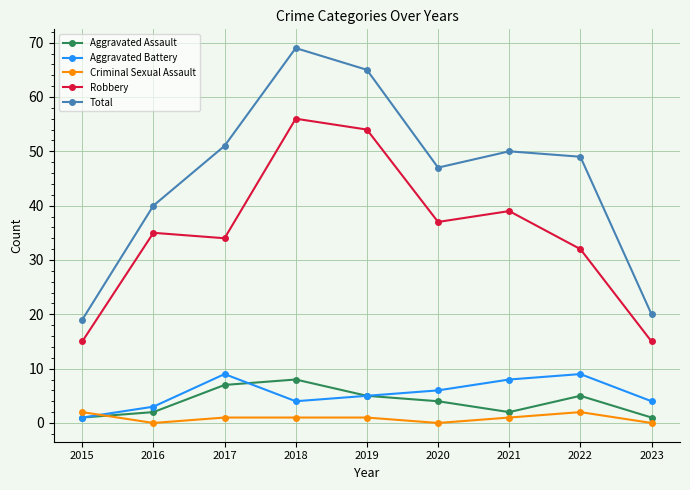

Which series has the largest total across all categories?

Total